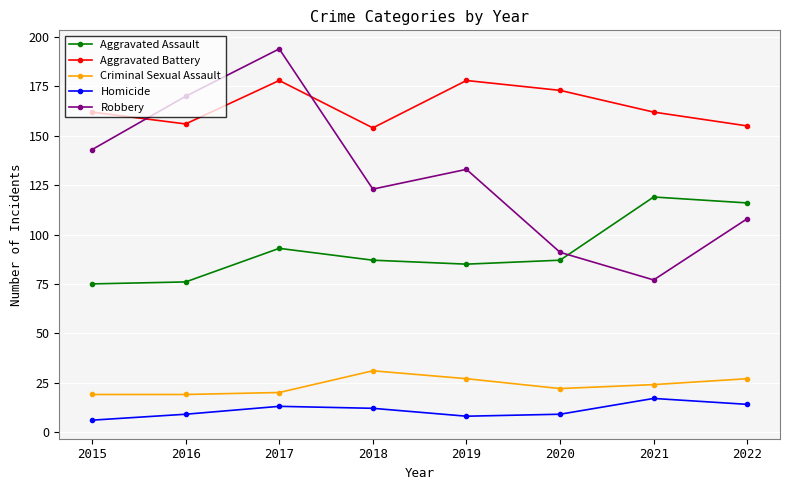

How many interior local peaks does the Robbery series have?

2